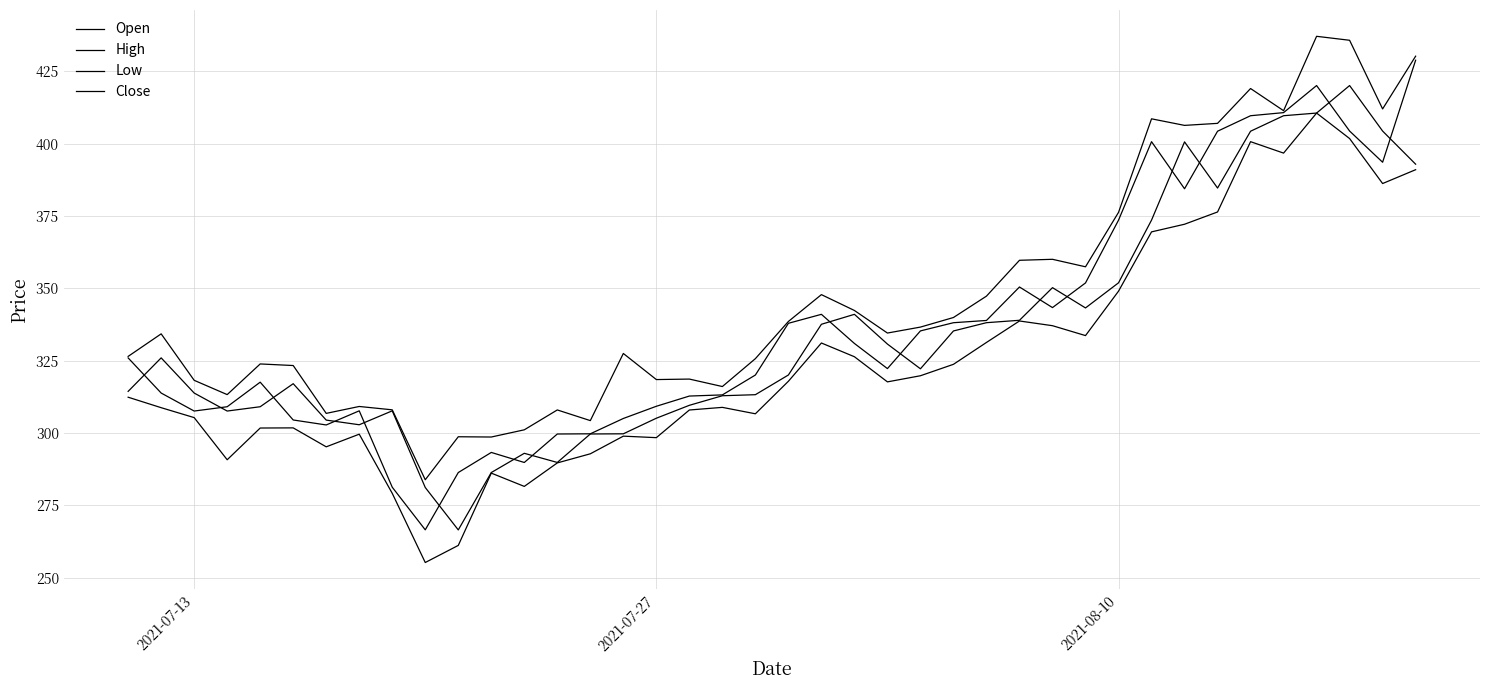

Does the chart display data point markers on the line(s)?

No